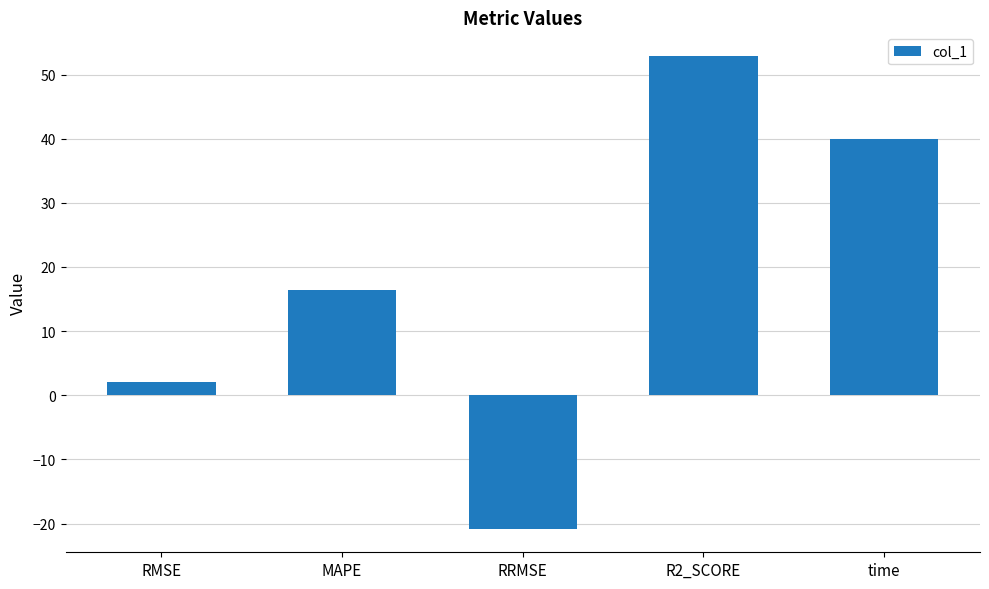

What is the label of the 2nd bar from the left?

MAPE